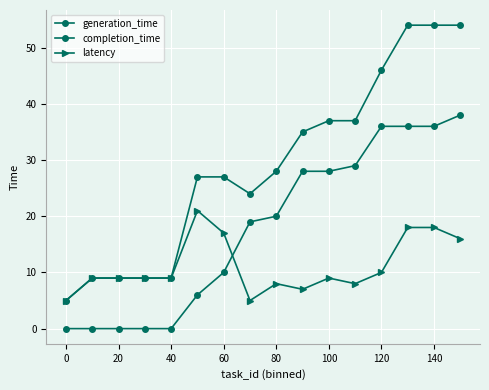

Reading left to right, transcribe all the data shown in this chart.

generation_time: 0	0	0	0	0	6	10	19	20	28	28	29	36	36	36	38
completion_time: 5	9	9	9	9	27	27	24	28	35	37	37	46	54	54	54
latency: 5	9	9	9	9	21	17	5	8	7	9	8	10	18	18	16